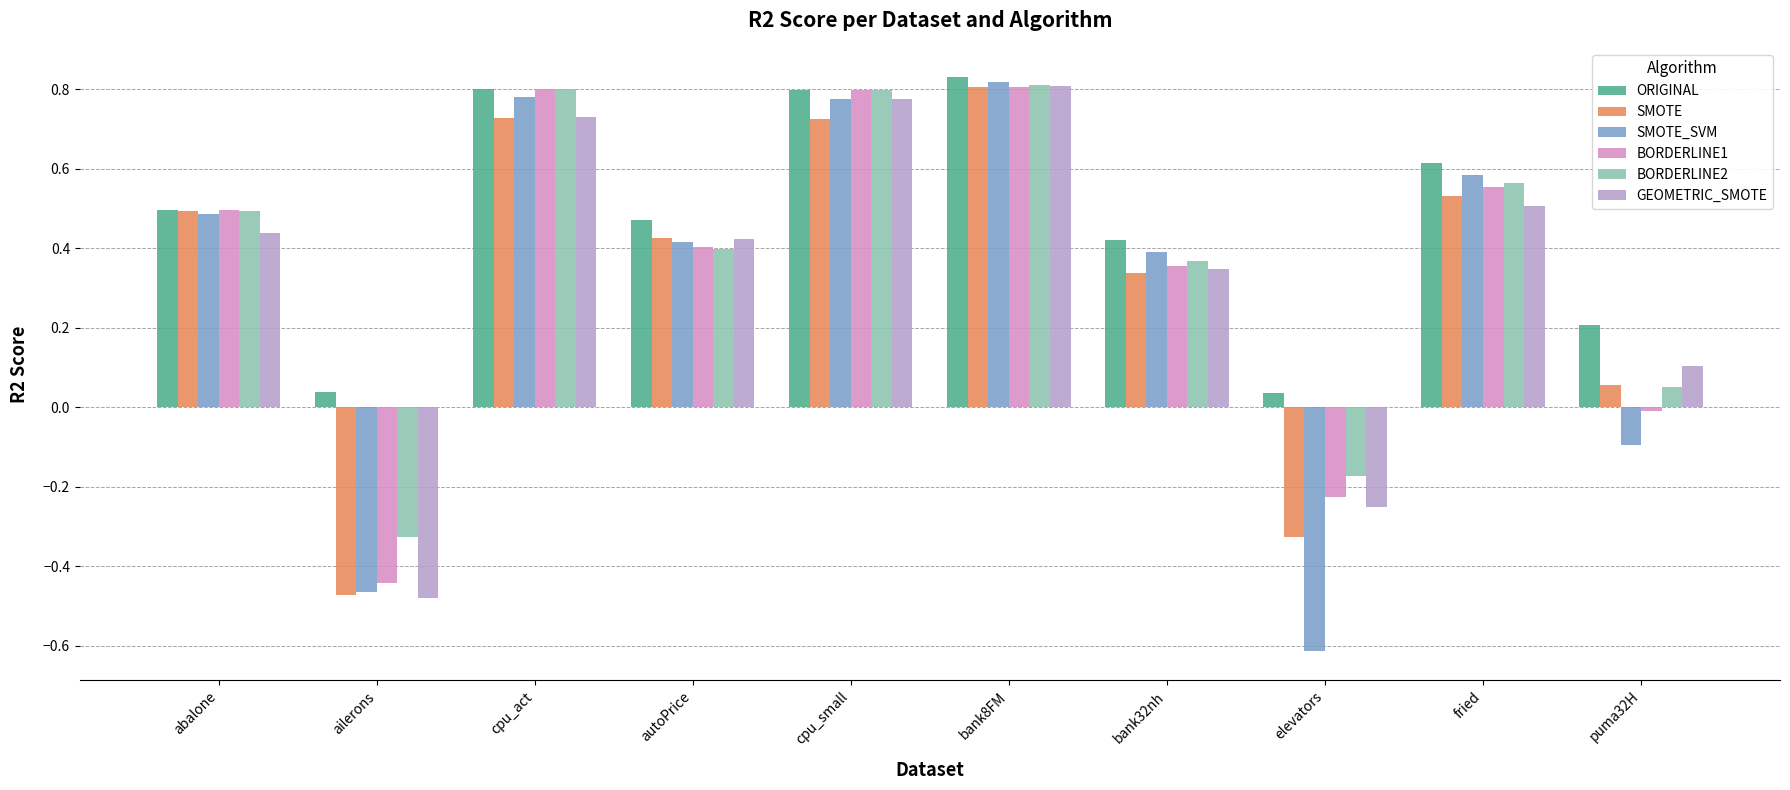

Does the chart contain stacked bars?

No